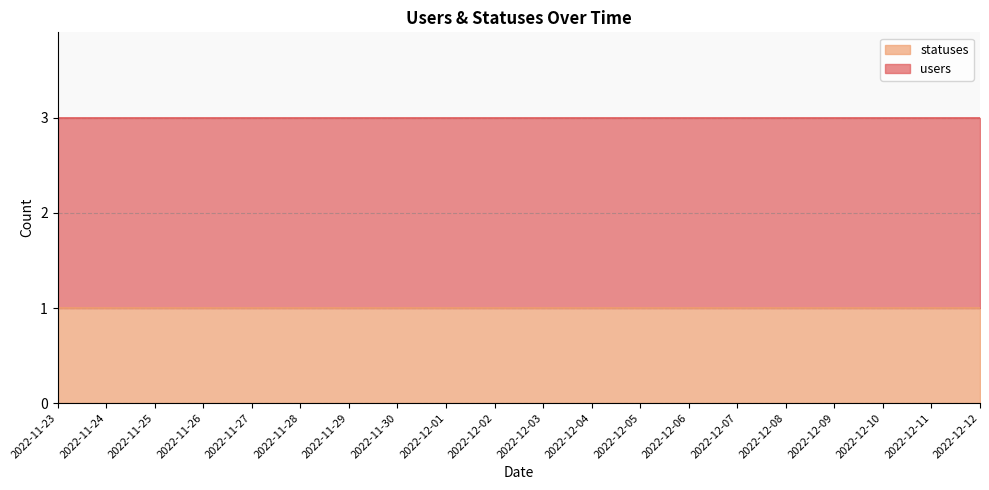

What is the label of the 16th point from the right?

2022-11-27